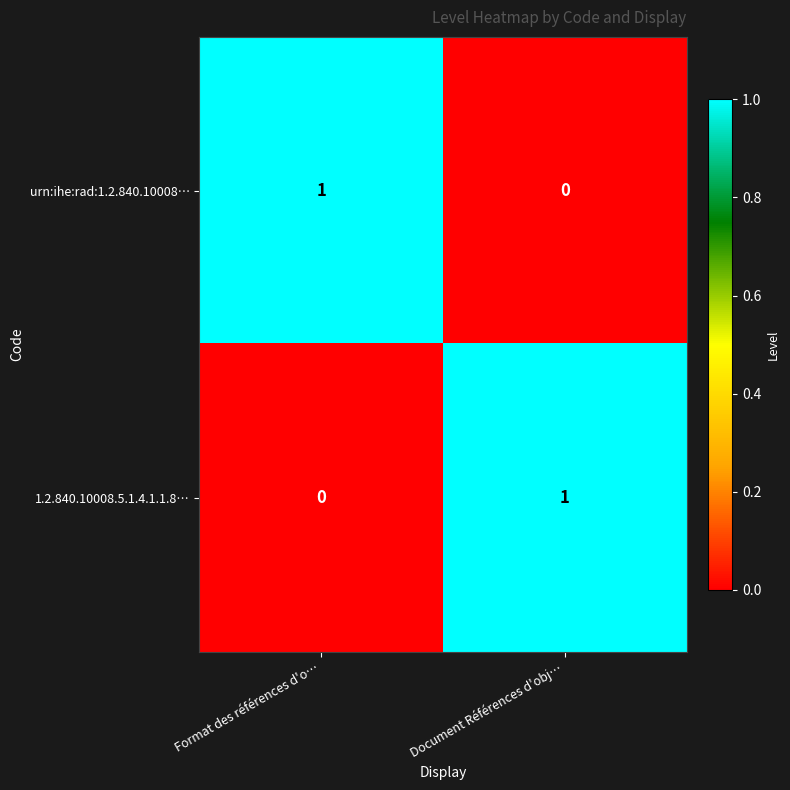

Count the number of categories in the chart.

2